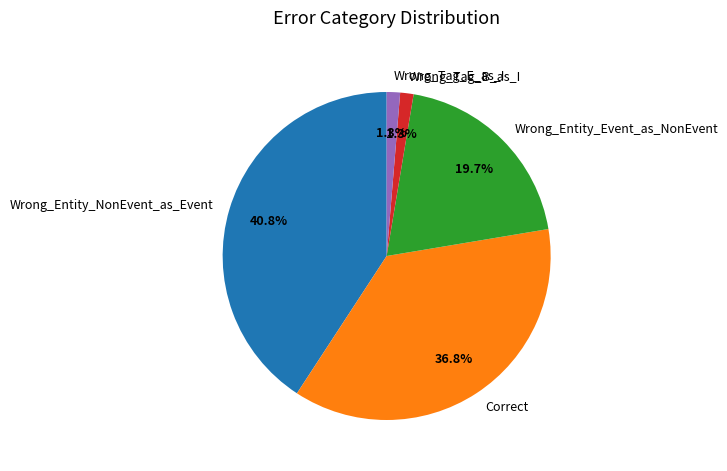

True or false: Correct accounts for 48% of the total.

False